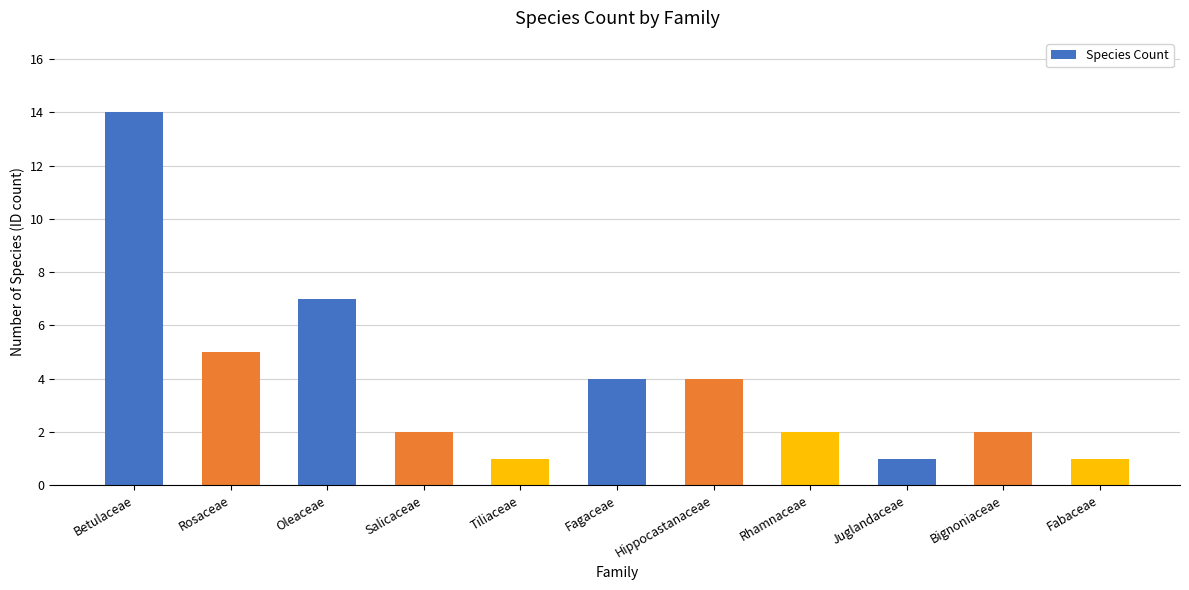

What is the change in value from Hippocastanaceae to Rhamnaceae?

-2